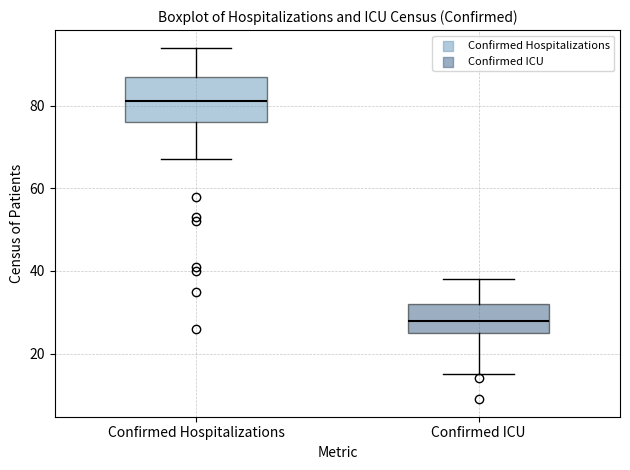

Which box has the lowest median line?

Confirmed ICU